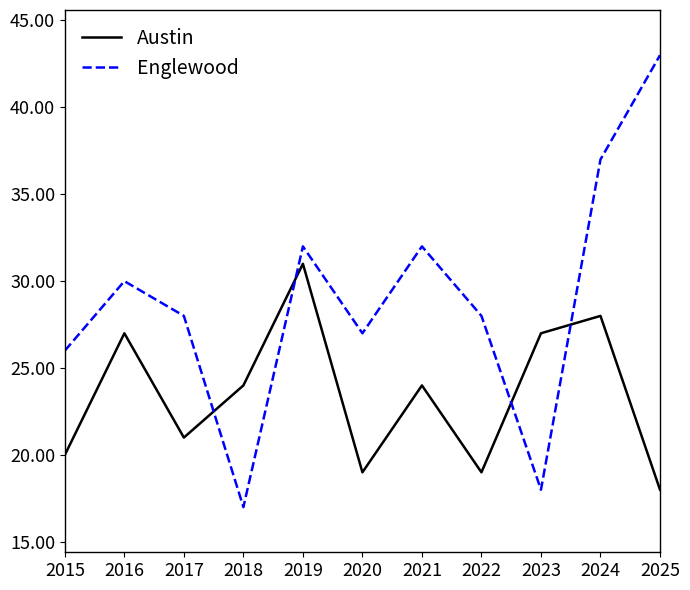

What are all the series names shown in the legend?

Austin, Englewood